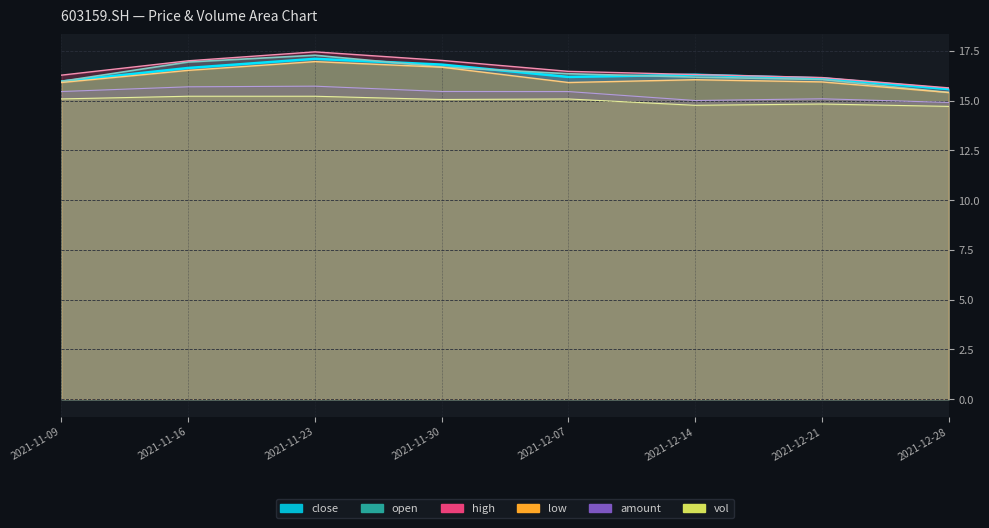

How many values in the open series are below 16?

2